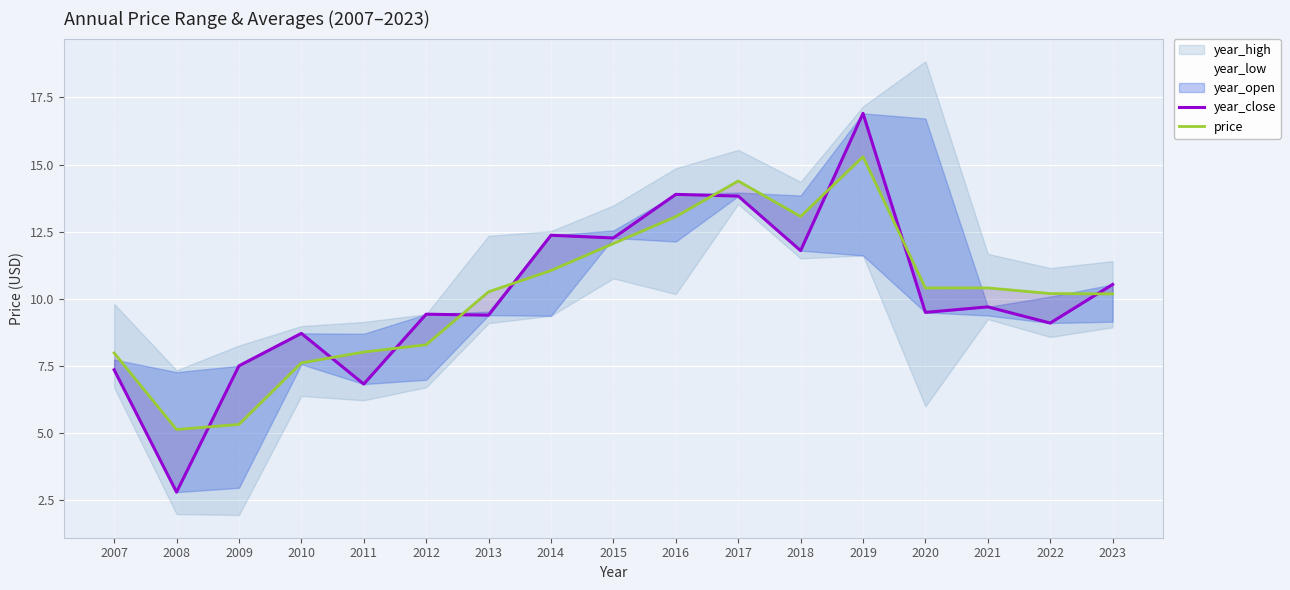

Reading left to right, list all the values displayed in this chart.

year_close: 2007=7.3	2008=2.8	2009=7.5	2010=8.7	2011=6.8	2012=9.4	2013=9.4	2014=12.4	2015=12.3	2016=13.9	2017=13.8	2018=11.8	2019=16.9	2020=9.5	2021=9.7	2022=9.1	2023=10.5
price: 2007=8.0	2008=5.1	2009=5.3	2010=7.6	2011=8.0	2012=8.3	2013=10.3	2014=11.0	2015=12.1	2016=13.1	2017=14.4	2018=13.1	2019=15.3	2020=10.4	2021=10.4	2022=10.2	2023=10.2